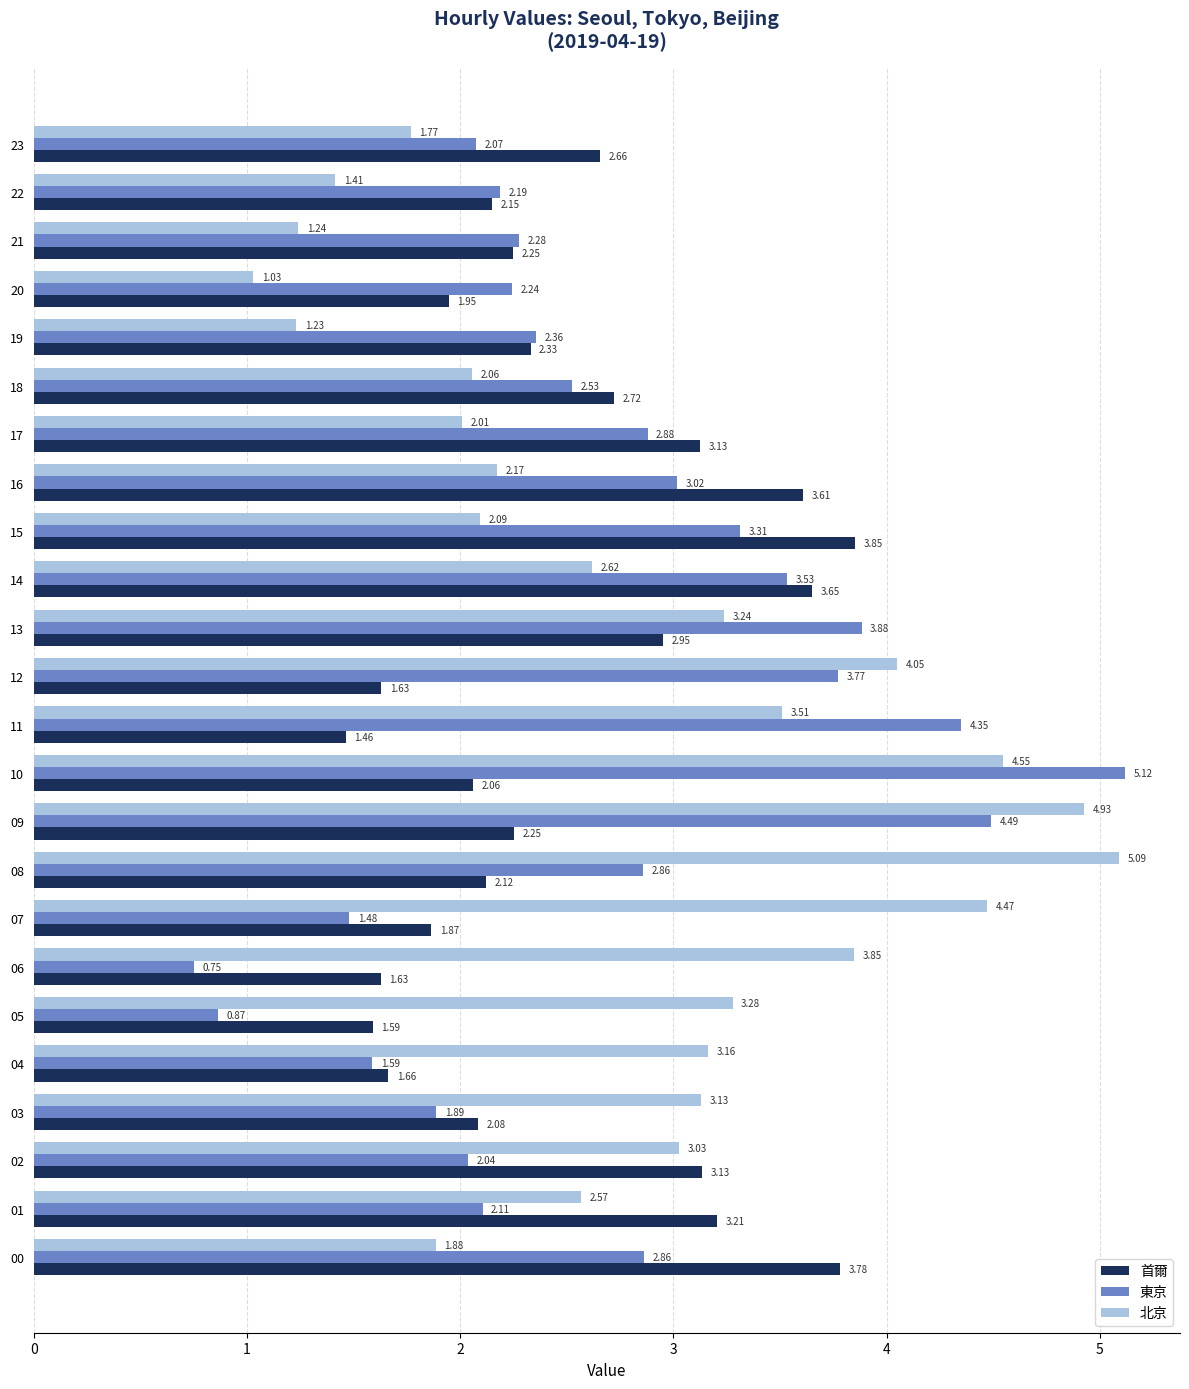

Which series has the largest range (max minus min)?

東京